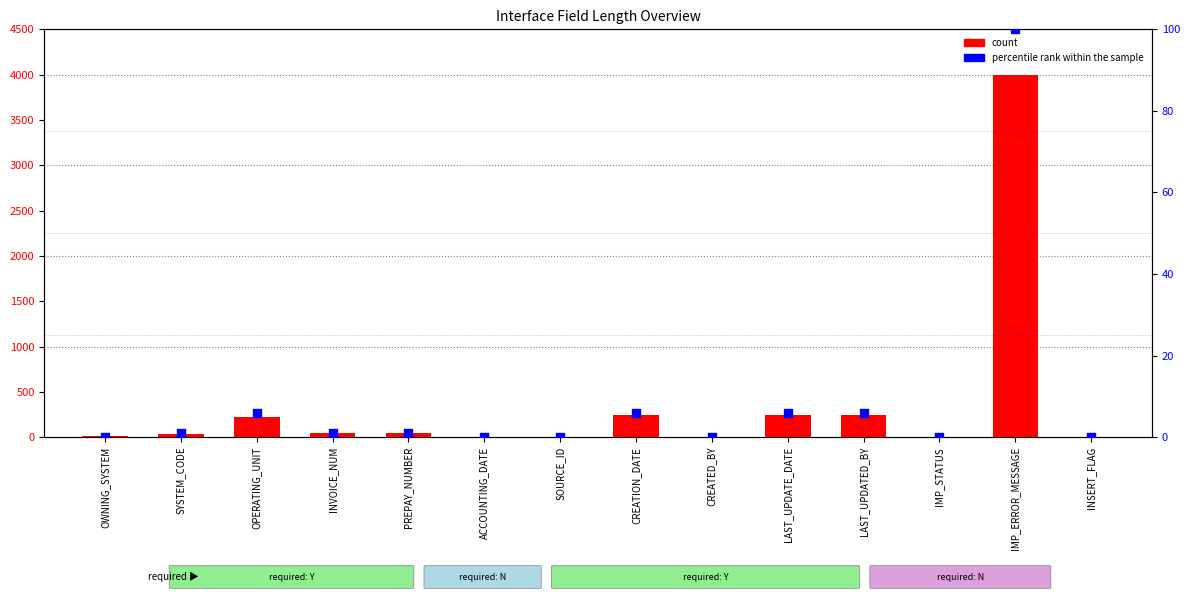

At how many categories does at least one series exceed 2293?

1